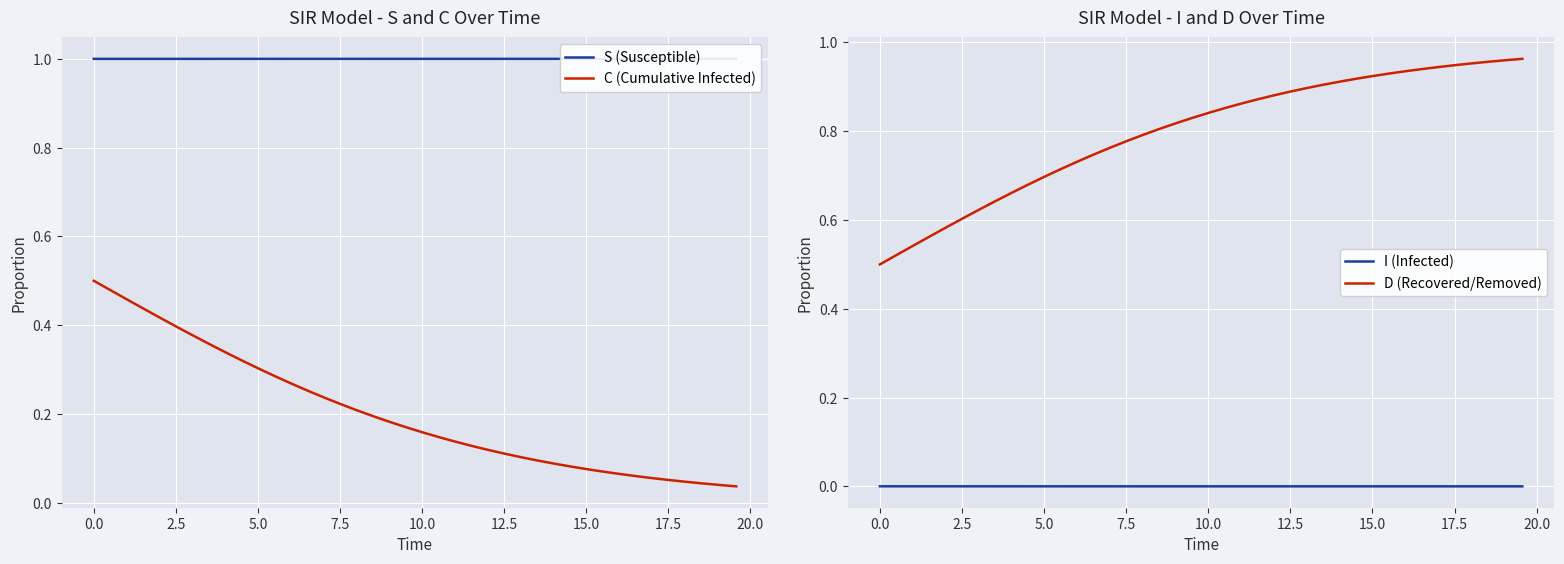

True or false: I (Infected) and D (Recovered/Removed) intersect in this chart.

False